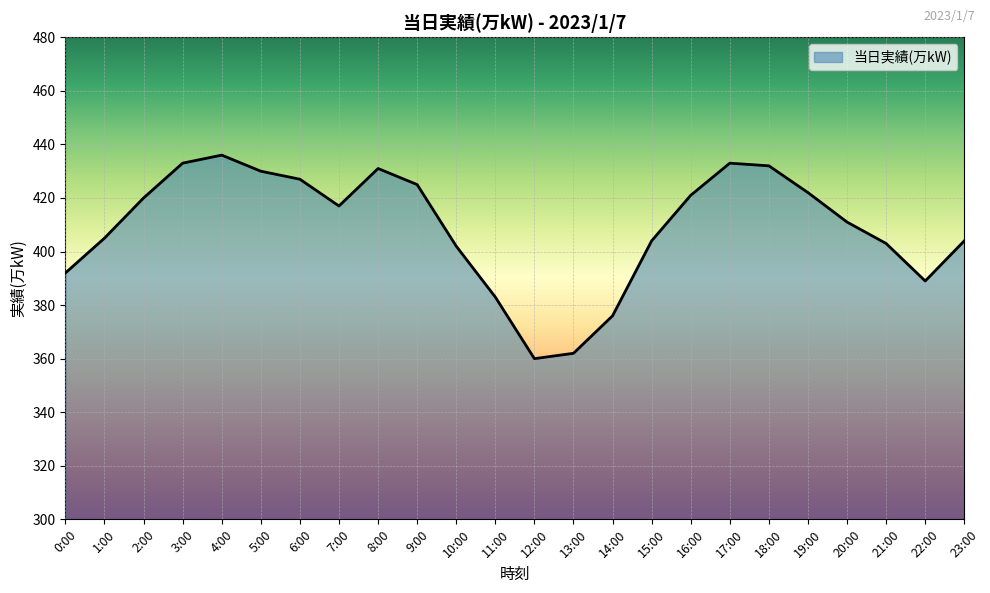

Approximately how many times larger is the value at 21:00 compared to 1:00?

1.0